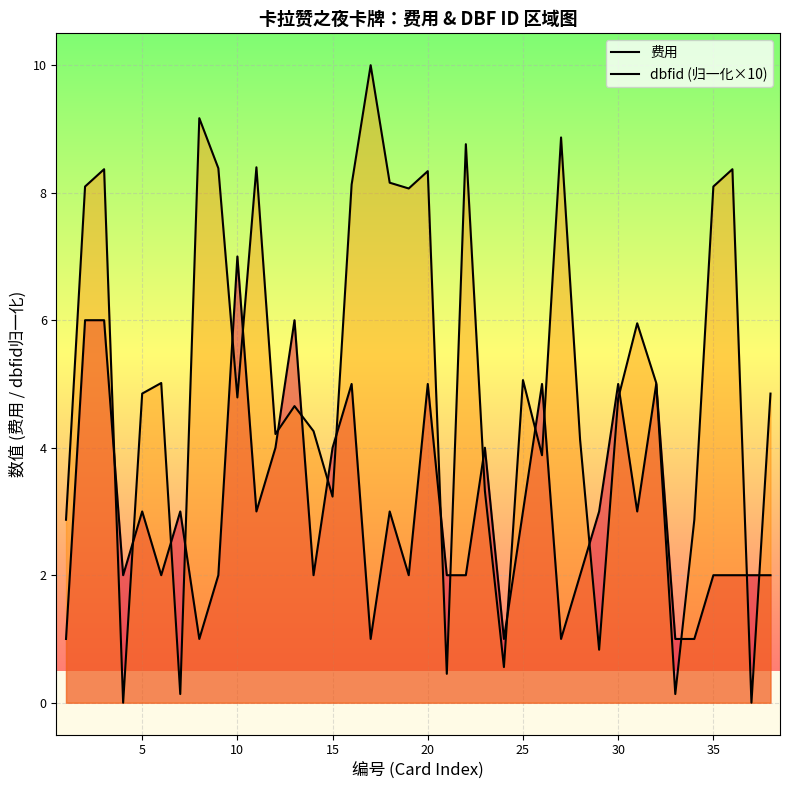

The value of 费用 at 25 is 4.6. True or false?

False